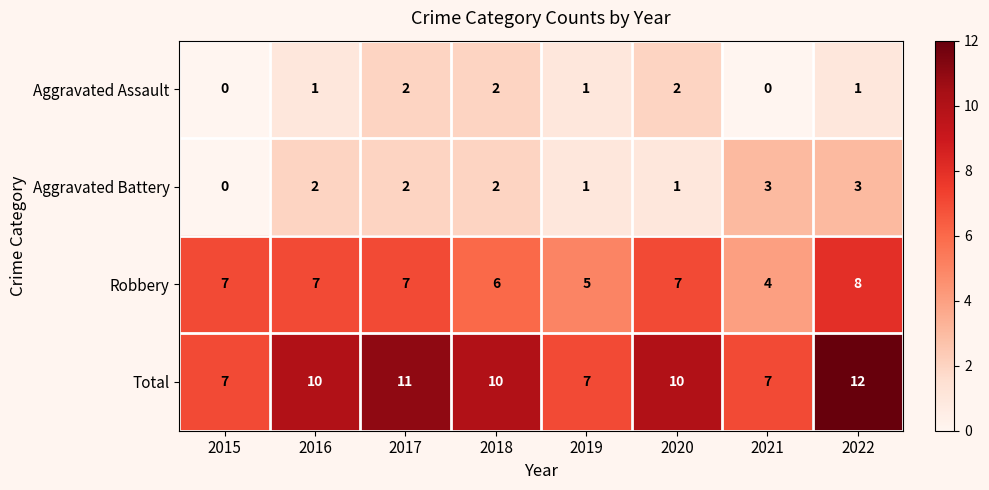

List the series in order of their peak value, highest first.

Total, Robbery, Aggravated Battery, Aggravated Assault